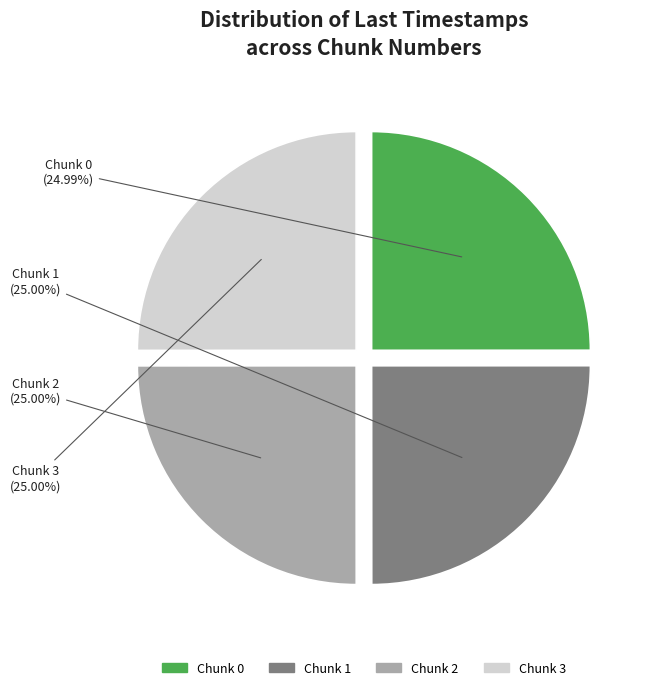

What is the total percentage of Chunk 0 and Chunk 2?

50.0%